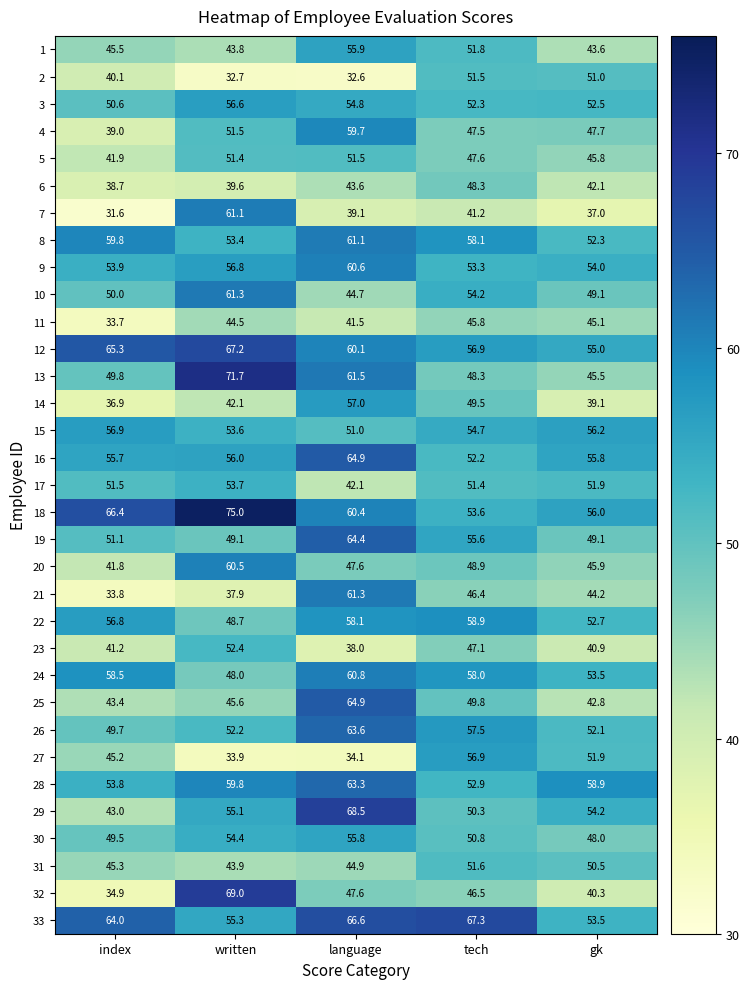

True or false: 26 has a value of 57.5 at tech.

True